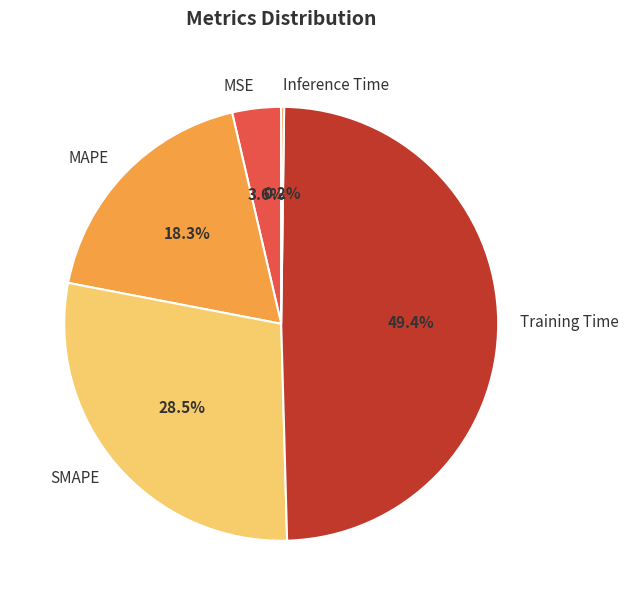

To the nearest percent, what percentage of the pie is Training Time?

49%